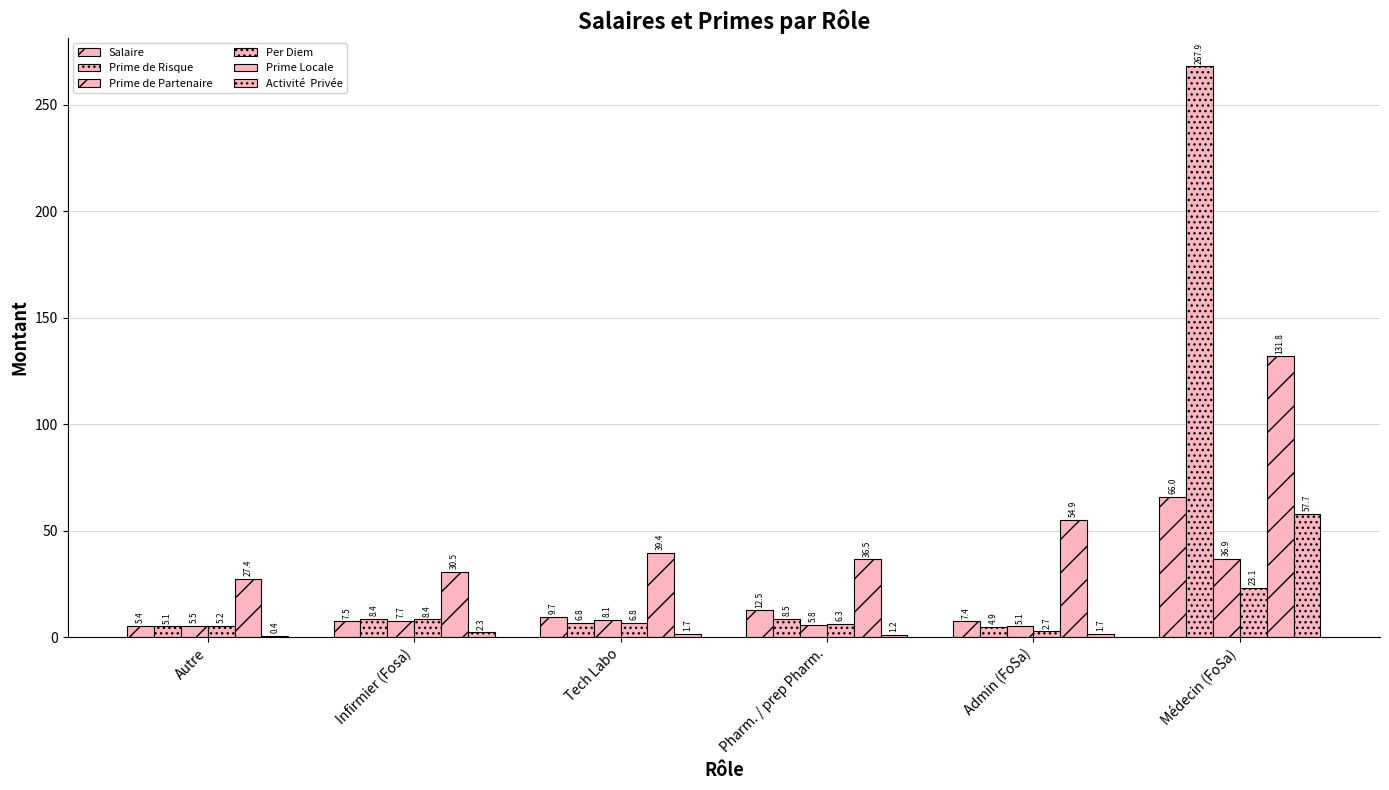

Are the bars grouped side by side (vs. stacked)?

Yes